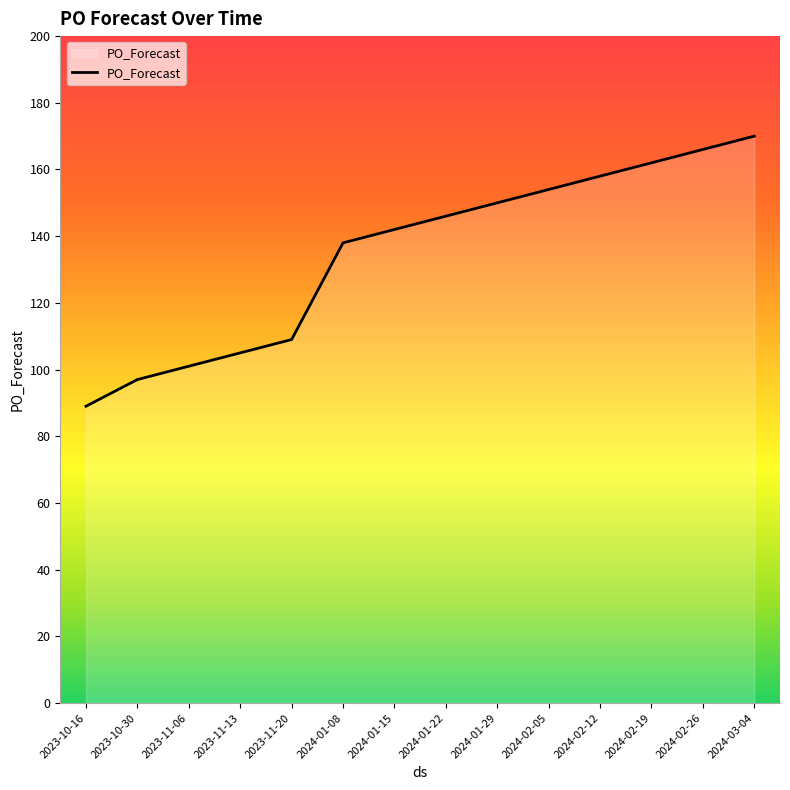

Count the number of data series in this chart.

1